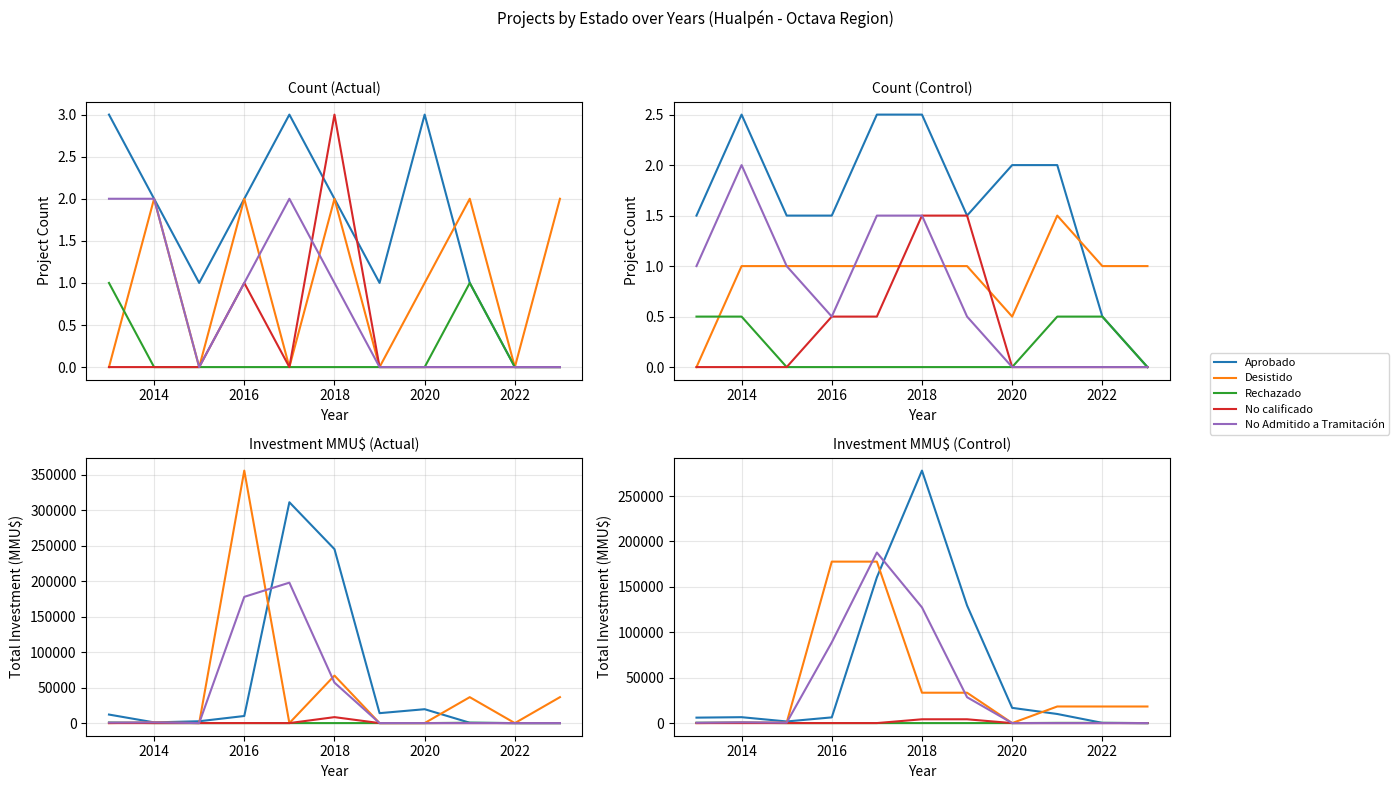

How many lines are shown in the chart?

5